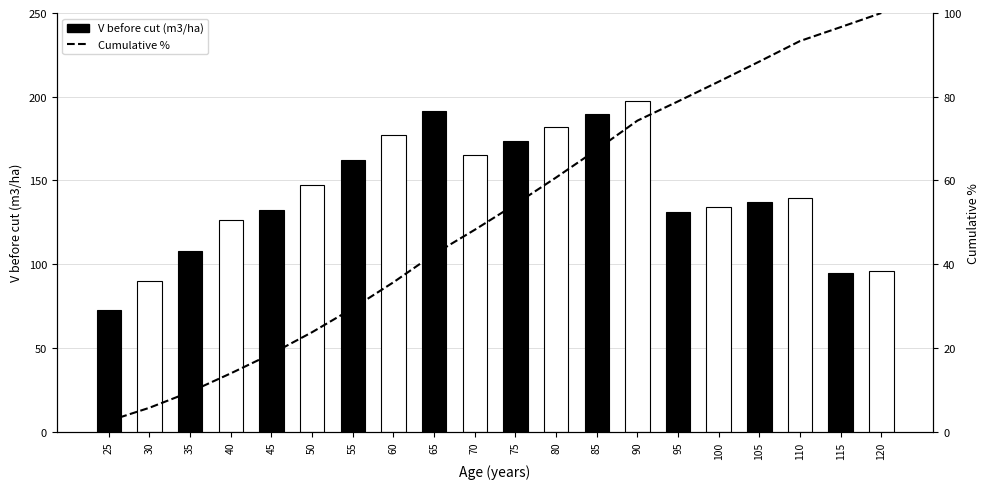

Reading left to right, list all the values displayed in this chart.

25=2.5	30=5.7	35=9.5	40=13.9	45=18.6	50=23.7	55=29.4	60=35.7	65=42.4	70=48.2	75=54.3	80=60.7	85=67.4	90=74.3	95=78.9	100=83.6	105=88.4	110=93.3	115=96.6	120=100.0